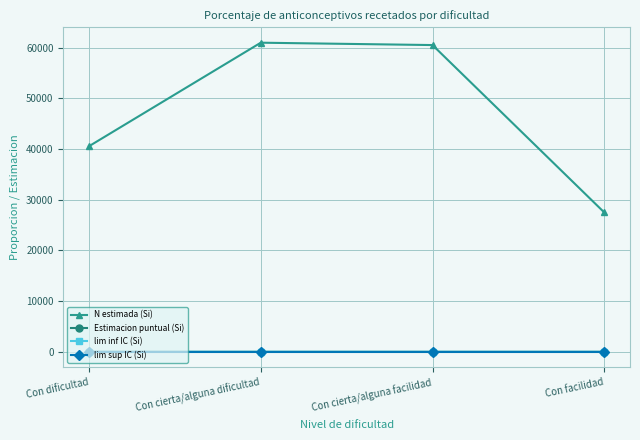

In Estimacion puntual (Si), how many points are higher than both neighbors (excluding endpoints)?

1